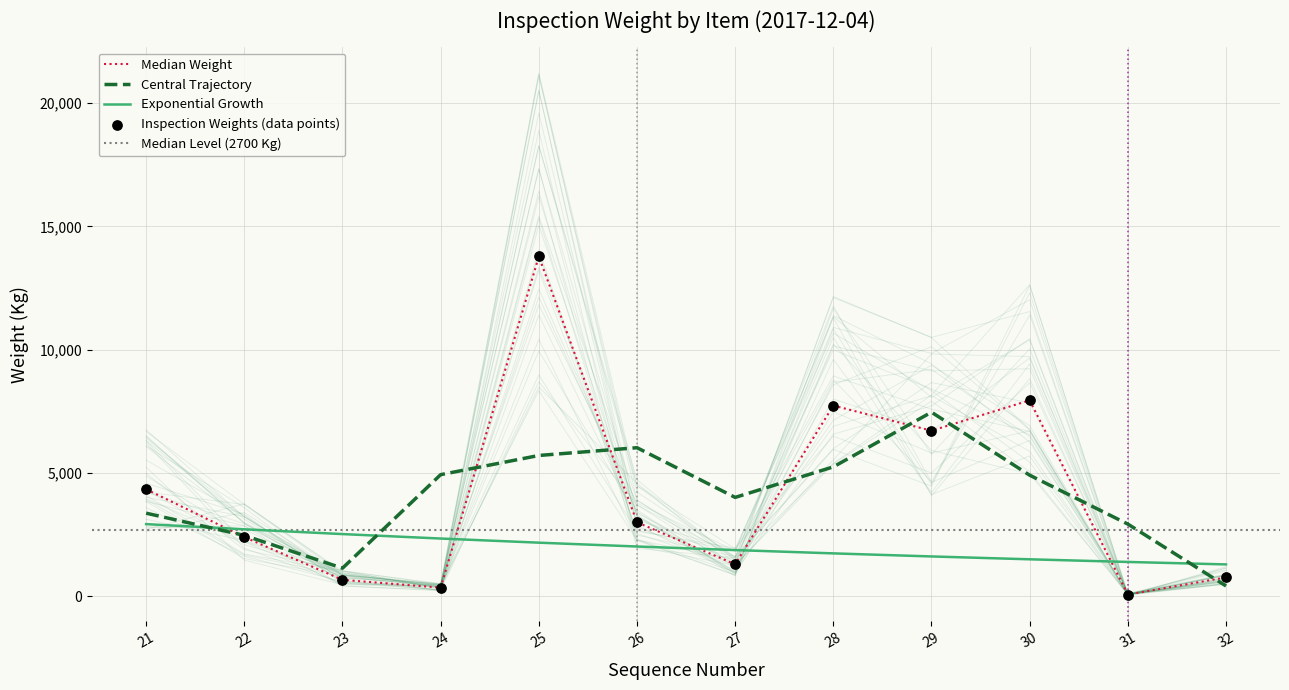

Approximately how many times larger is the value at 25 compared to 29?

2.1